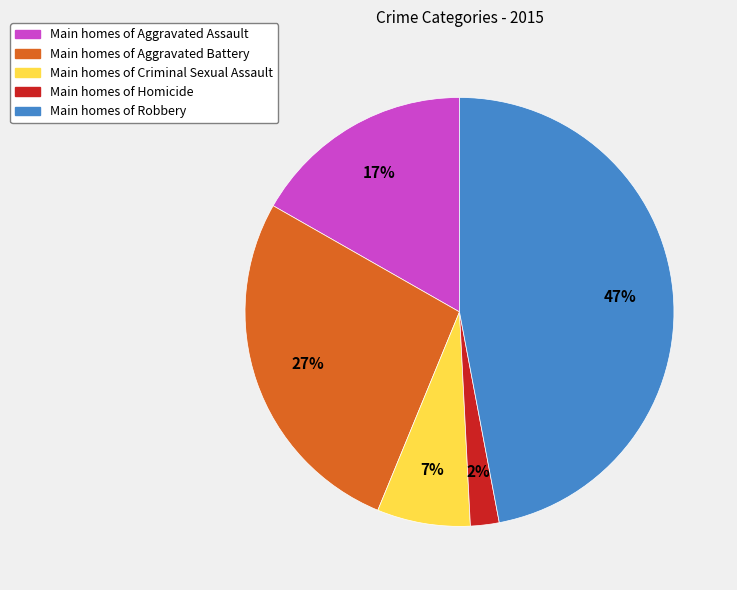

Is there any slice that represents more than half of the pie?

No